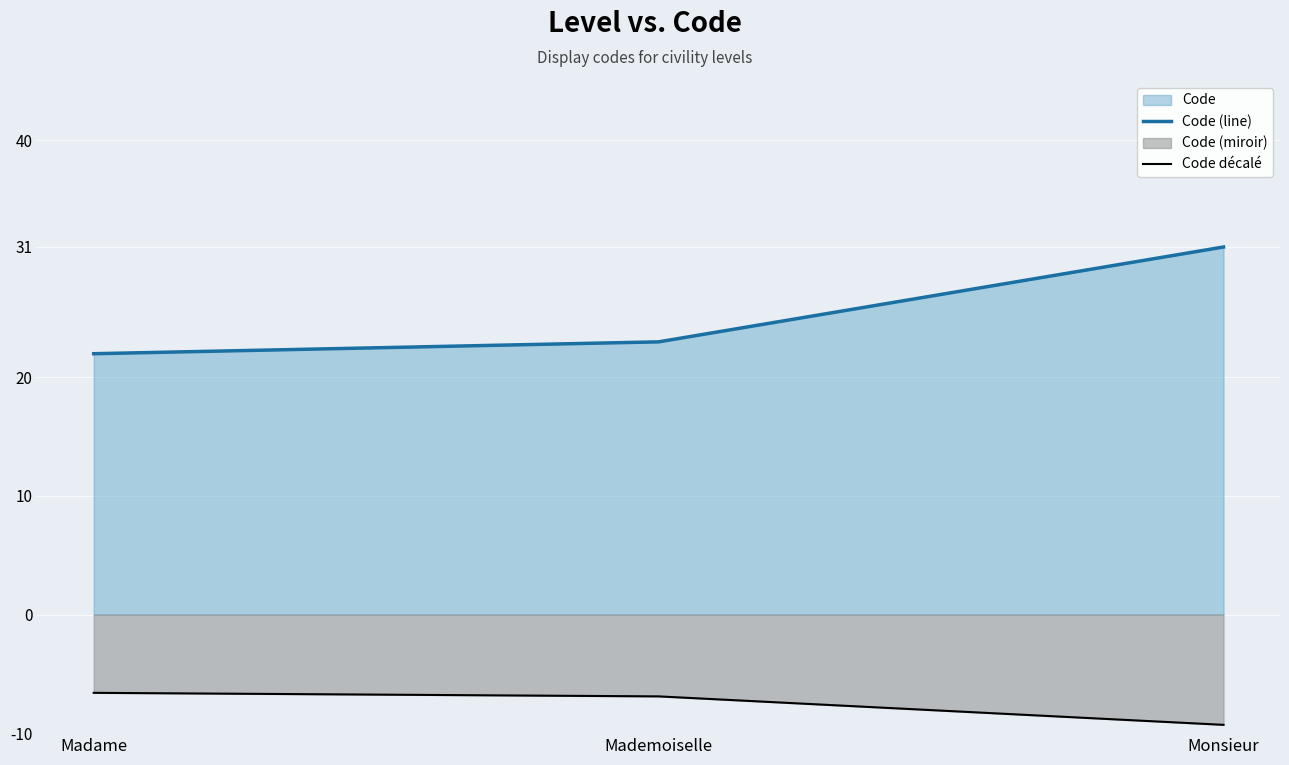

Count the number of categories in the chart.

3